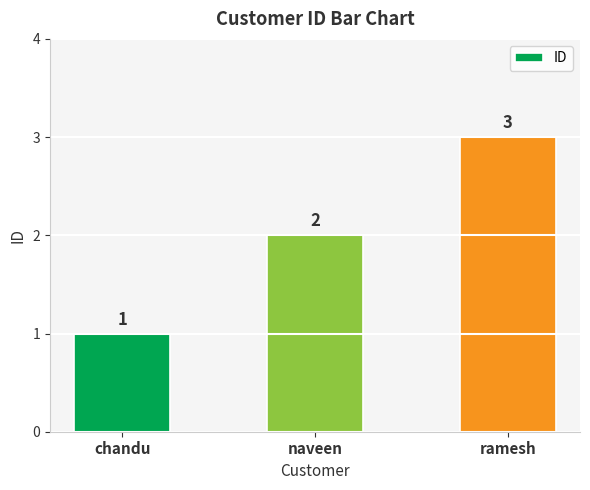

At which category does the chart reach its peak across all series?

ramesh